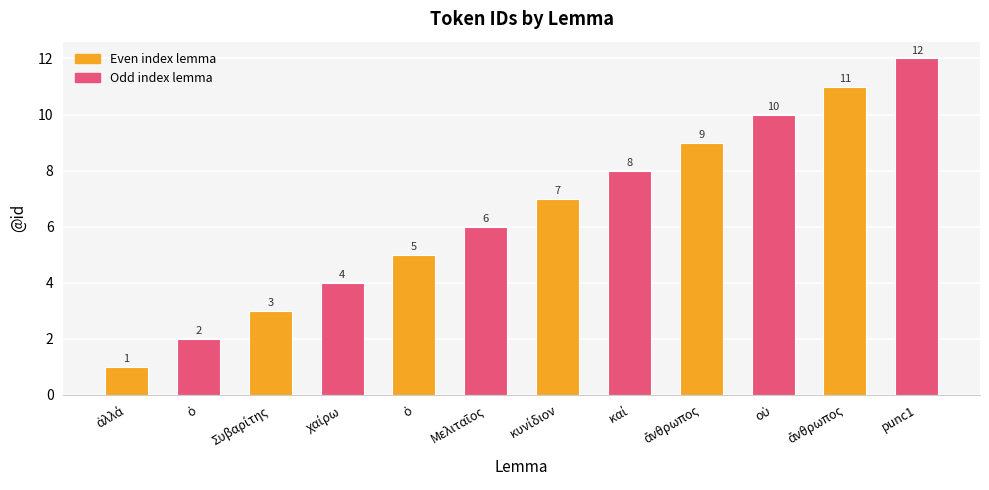

How many data points does each series have?

12